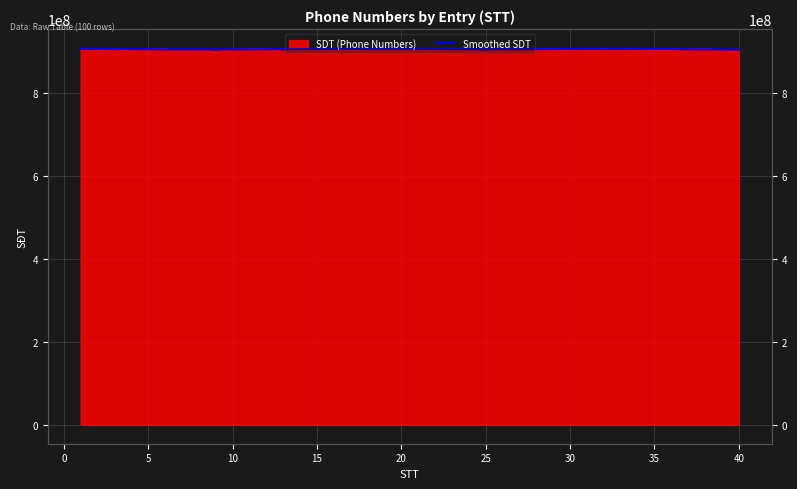

How many lines are shown in the chart?

1